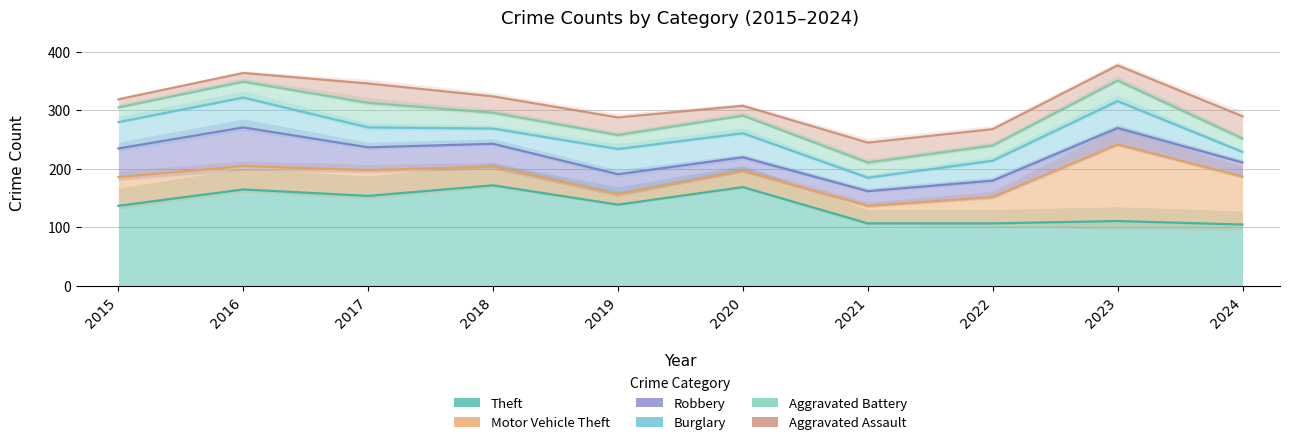

At which label is Robbery closest to 216?

2020